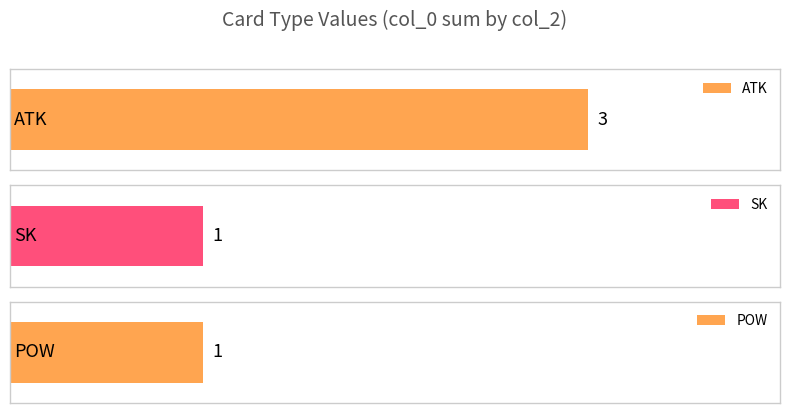

The value at ATK is 1. True or false?

False